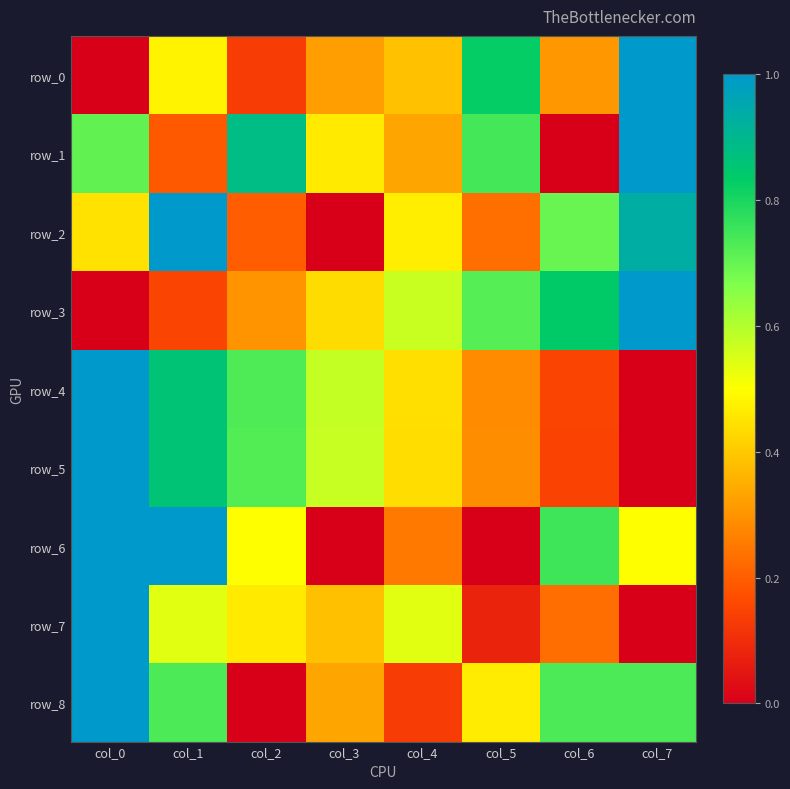

Reading left to right, list all the values displayed in this chart.

row_0: 0.0	0.5	0.1	0.3	0.4	0.8	0.3	1.0
row_1: 0.7	0.2	0.9	0.5	0.3	0.7	0.0	1.0
row_2: 0.4	1.0	0.2	0.0	0.5	0.2	0.7	0.9
row_3: 0.0	0.1	0.3	0.4	0.6	0.7	0.8	1.0
row_4: 1.0	0.9	0.7	0.6	0.4	0.3	0.1	0.0
row_5: 1.0	0.9	0.7	0.6	0.4	0.3	0.1	0.0
row_6: 1.0	1.0	0.5	0.0	0.2	0.0	0.8	0.5
row_7: 1.0	0.5	0.5	0.4	0.5	0.1	0.2	0.0
row_8: 1.0	0.7	0.0	0.3	0.1	0.5	0.7	0.7